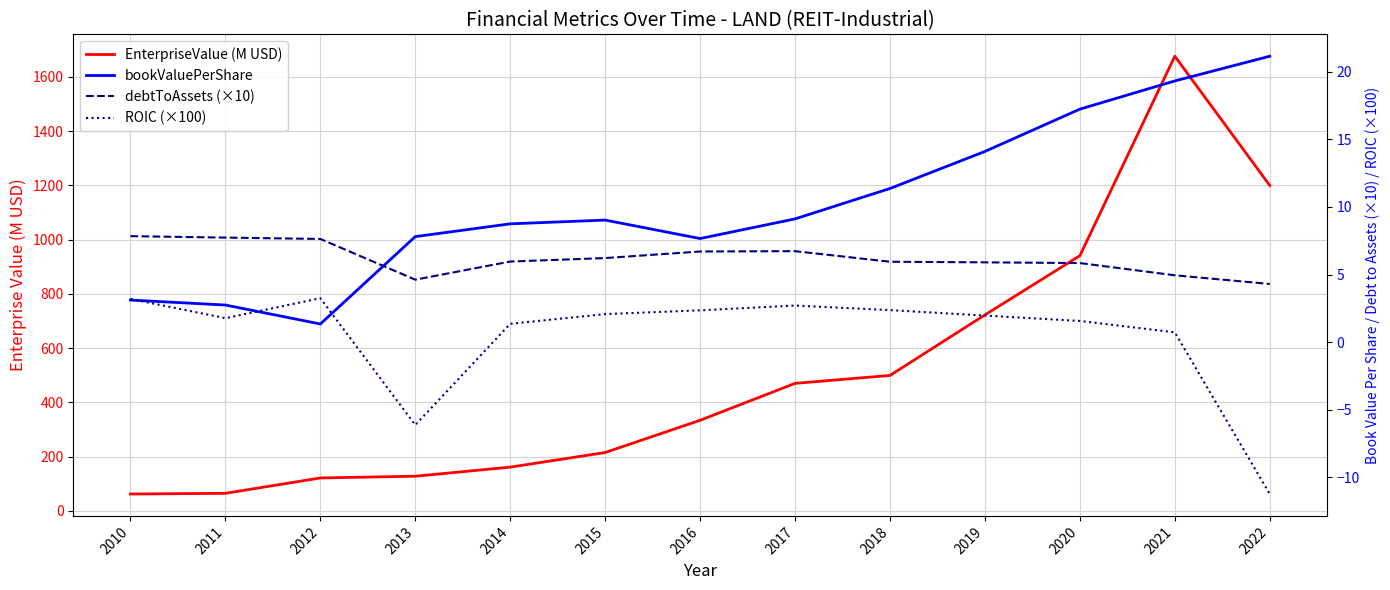

What is the minimum value for debtToAssets (×10)?

4.3